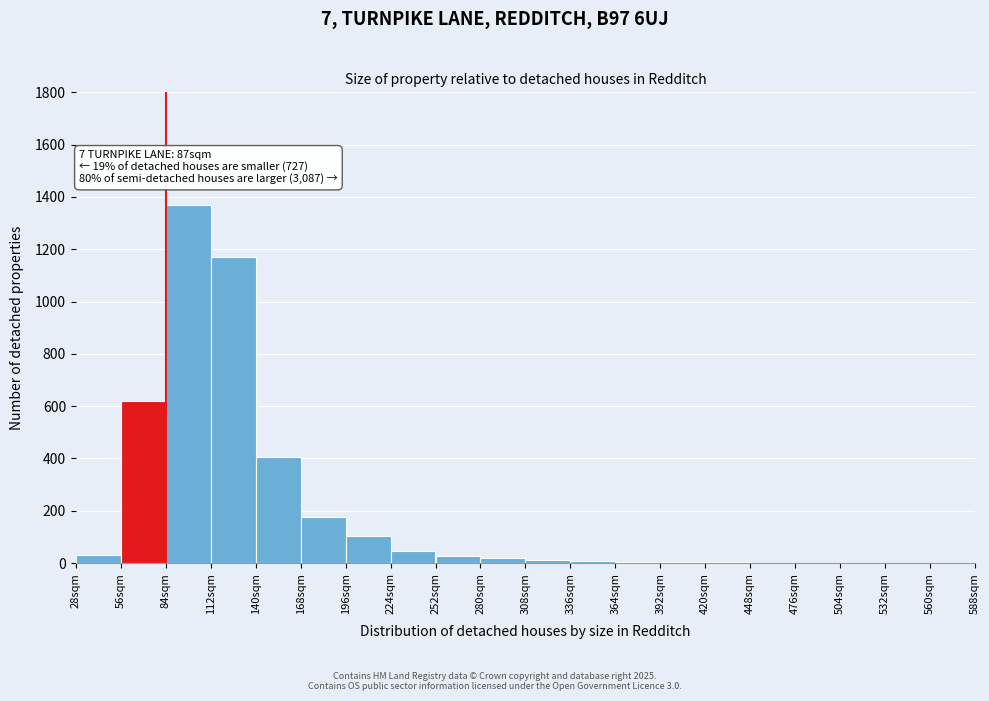

Over which range of the x-axis is the bar tallest?

84 to 112